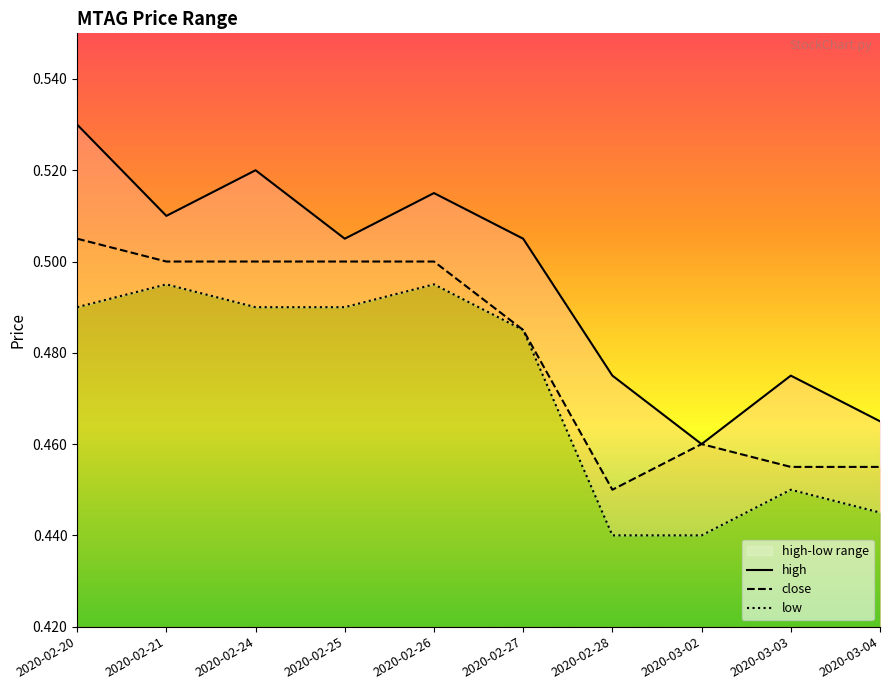

What is the label of the 8th point from the left?

2020-03-02